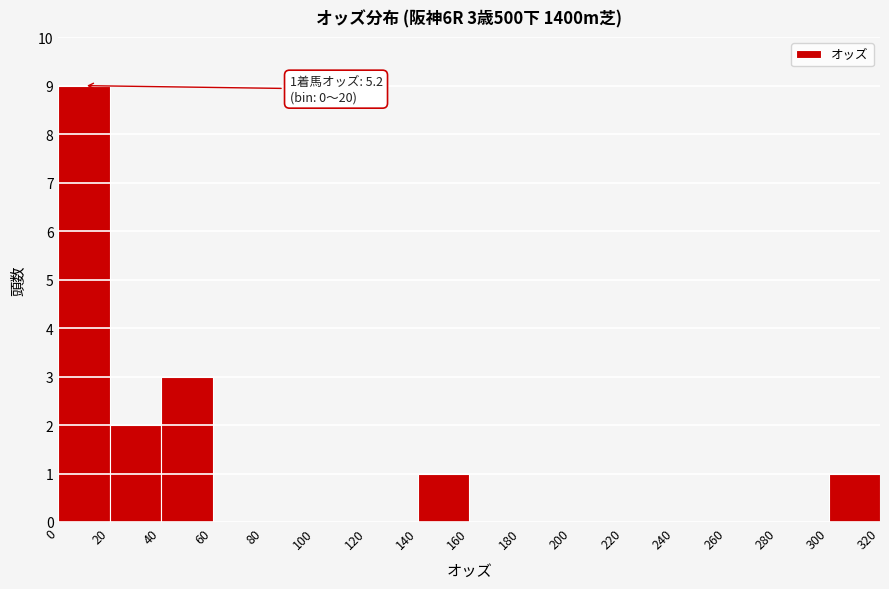

Over which range of the x-axis is the bar tallest?

0 to 20